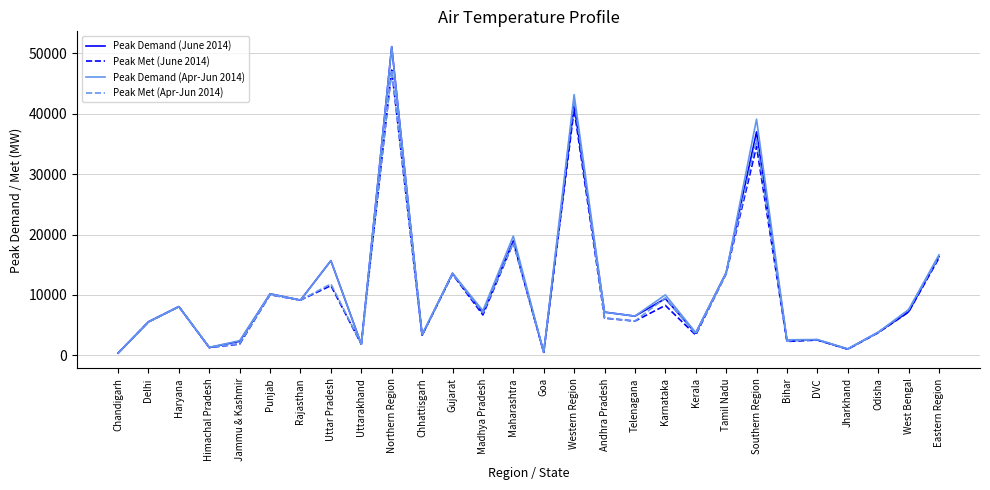

What is the total value across all series at Northern Region?

196688